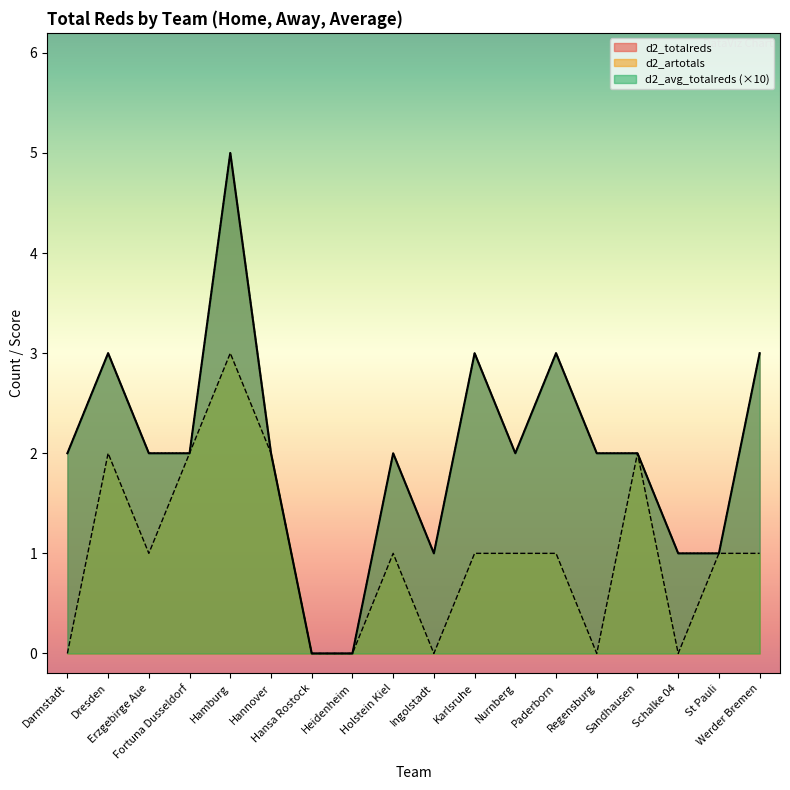

What are all the series names shown in the legend?

d2_totalreds, d2_artotals, d2_avg_totalreds